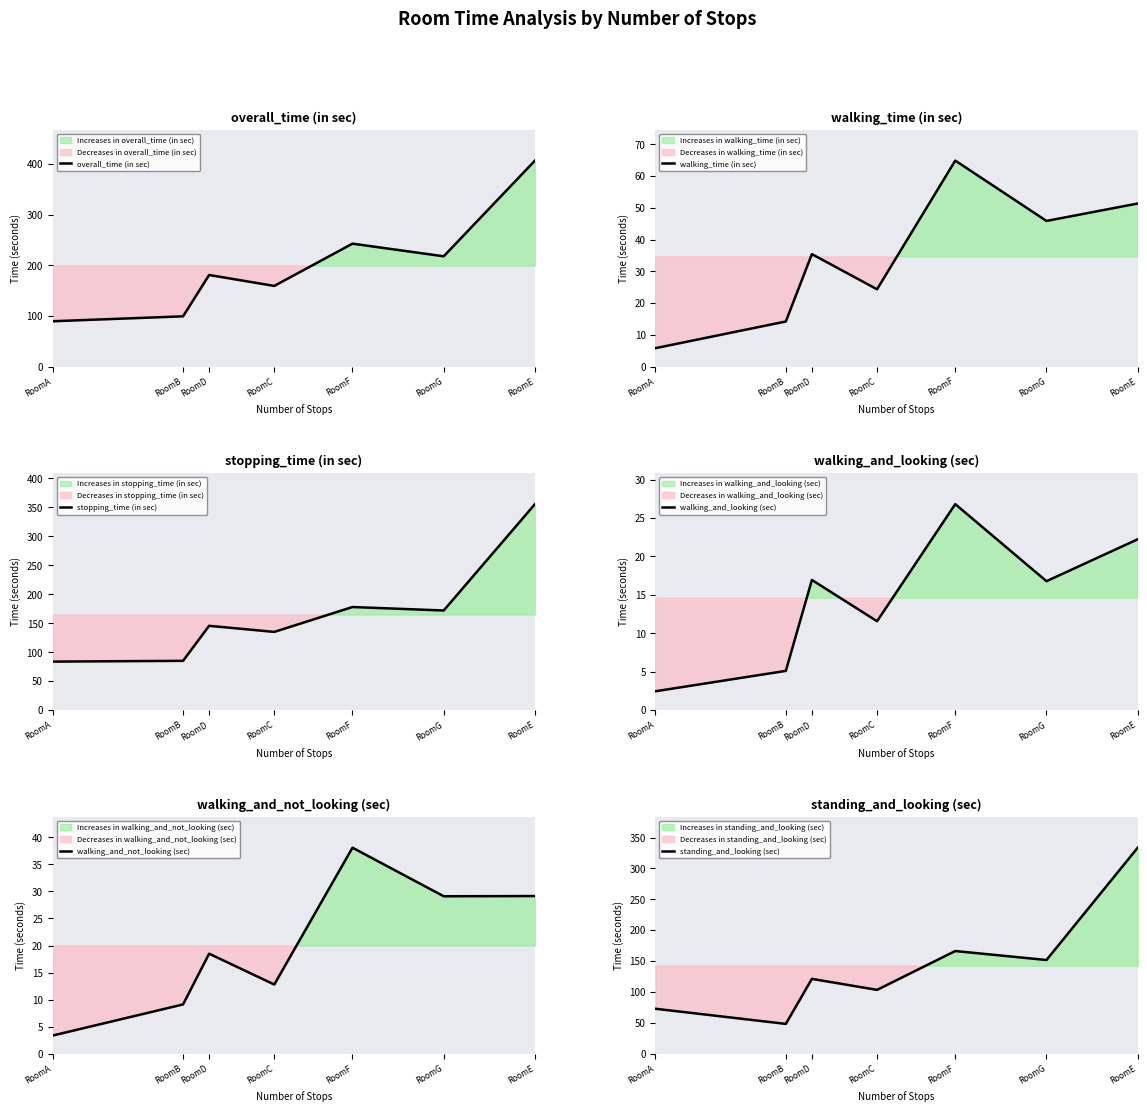

At which category is the sum across all series the highest?

RoomE